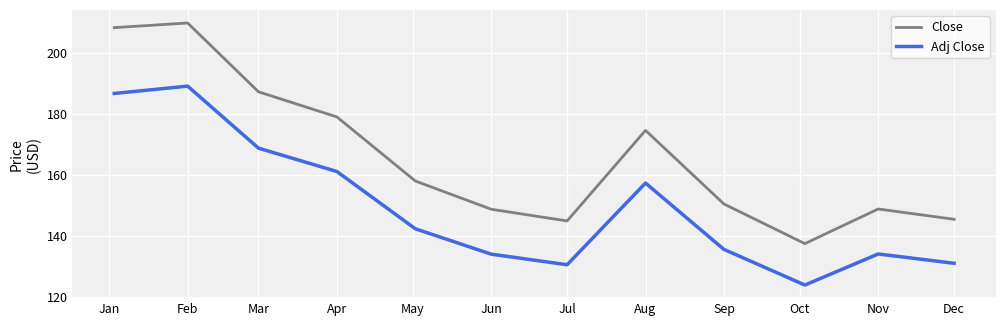

True or false: Adj Close and Close cross at least once.

False